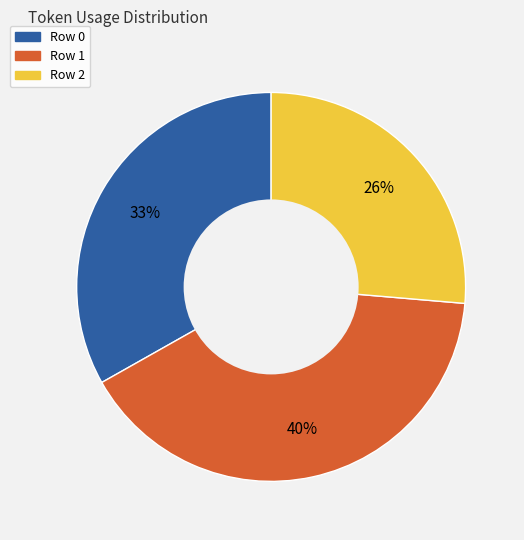

Combined, do Row 1 and Row 2 account for over 50%?

Yes